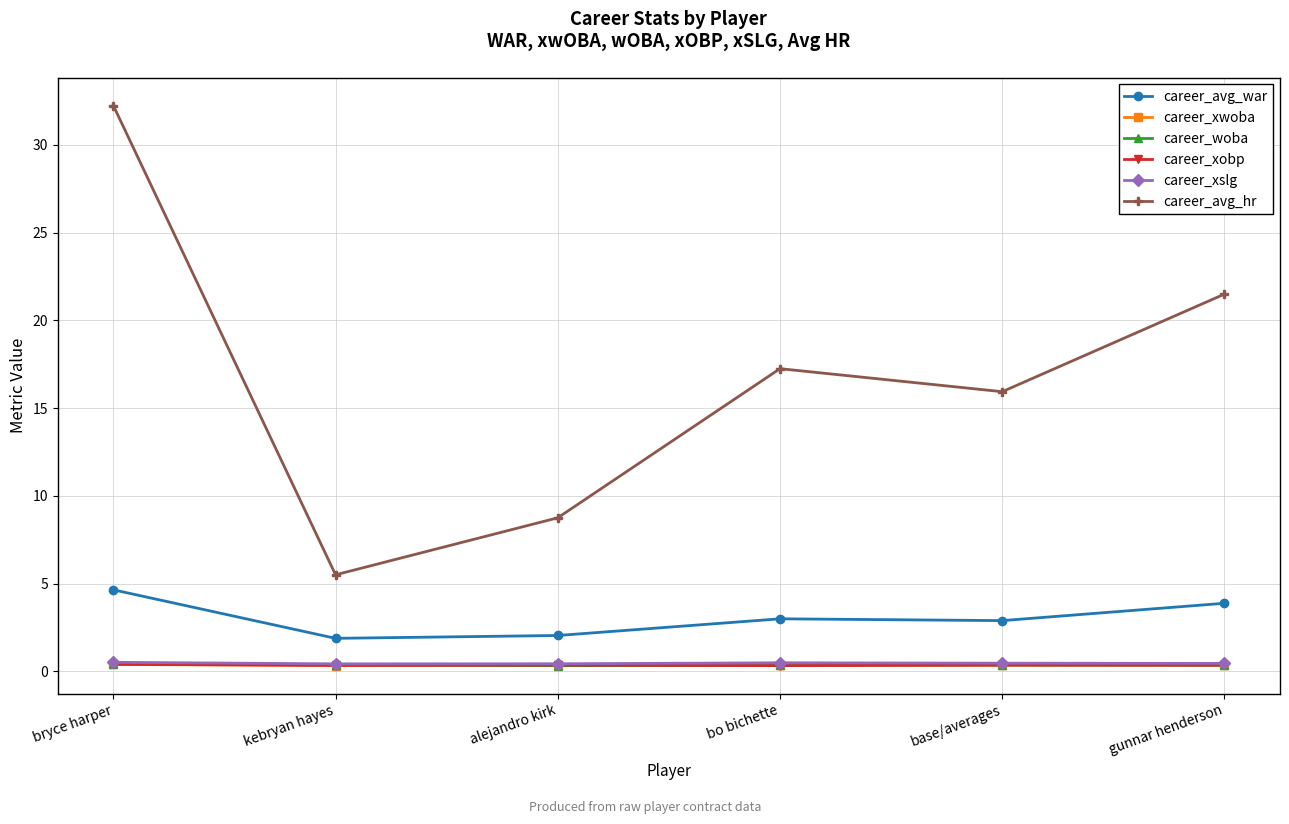

The career_avg_war series shows 4.1 at bo bichette. True or false?

False